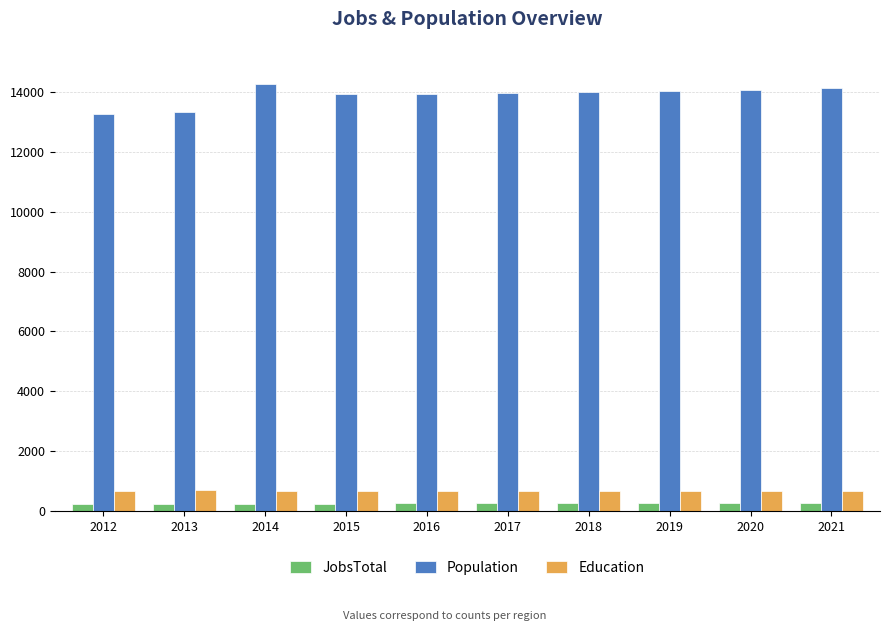

What is the value of the Population bar at the 7th from the left?

14003